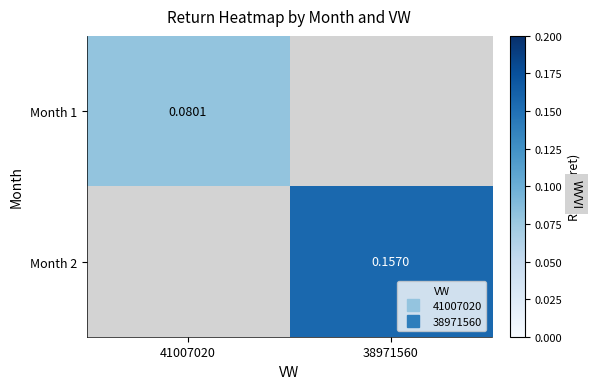

Is it true that Month 1 equals 0.1 at 41007020?

False